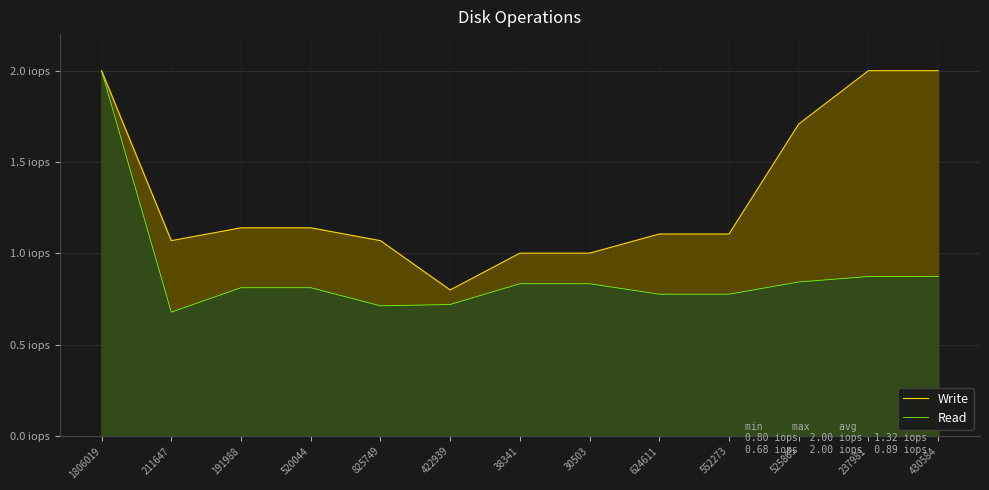

What is the sum of the Write values at 191988 and 525865?

2.8